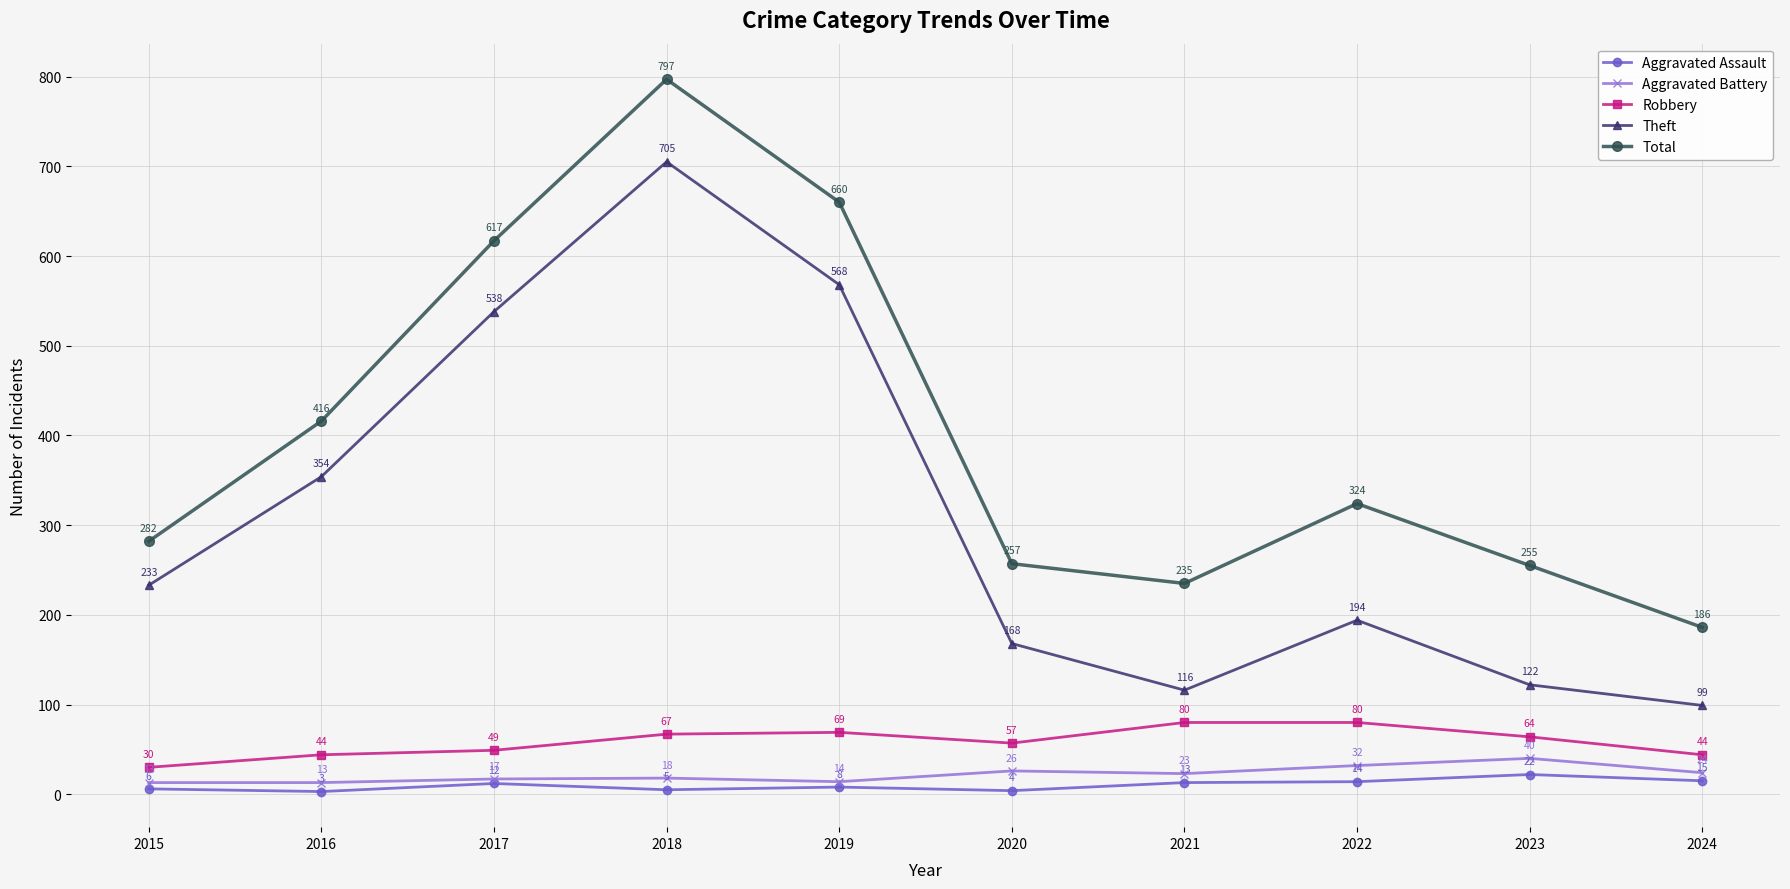

Reading left to right, transcribe all the data shown in this chart.

Aggravated Assault: 6	3	12	5	8	4	13	14	22	15
Aggravated Battery: 13	13	17	18	14	26	23	32	40	24
Robbery: 30	44	49	67	69	57	80	80	64	44
Theft: 233	354	538	705	568	168	116	194	122	99
Total: 282	416	617	797	660	257	235	324	255	186